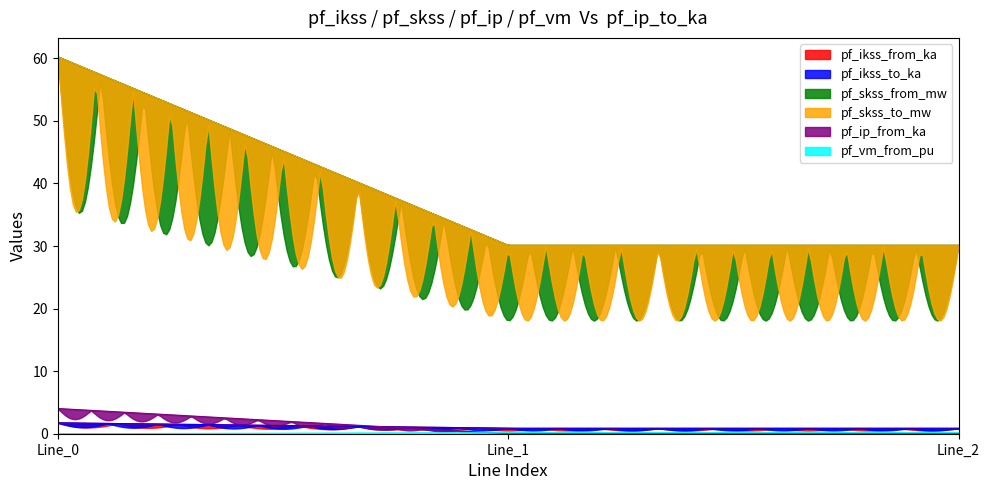

Which series has the largest total across all categories?

pf_skss_from_mw